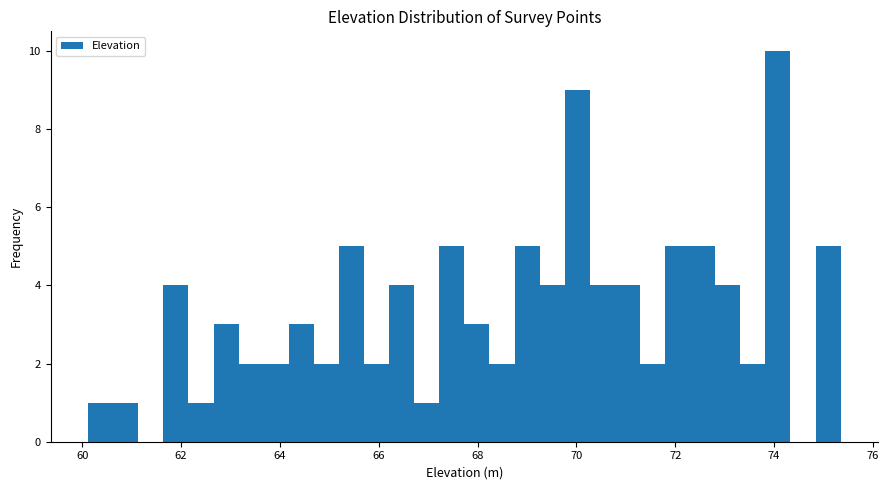

Read against the x-axis, roughly where is the centre of the tallest bar?

74.0